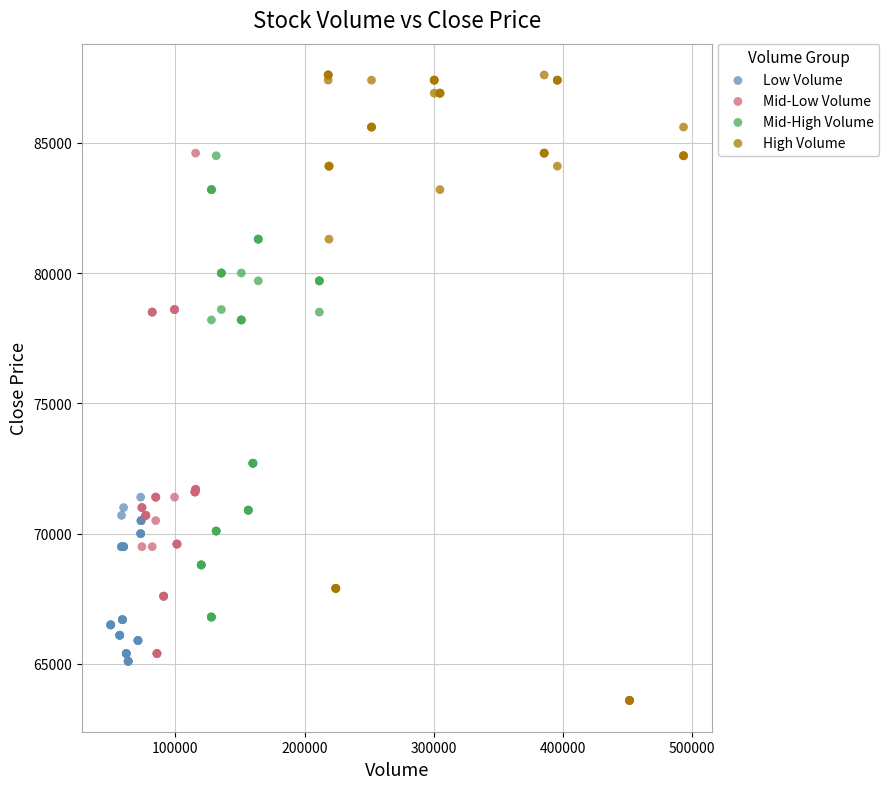

Which series reaches the minimum Y coordinate?

High Volume